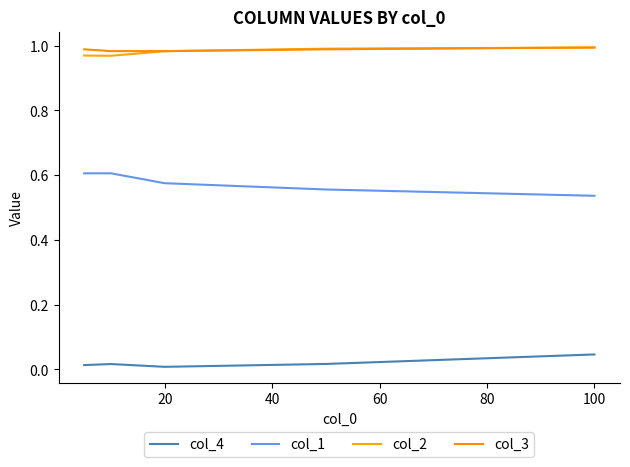

How many lines are shown in the chart?

4